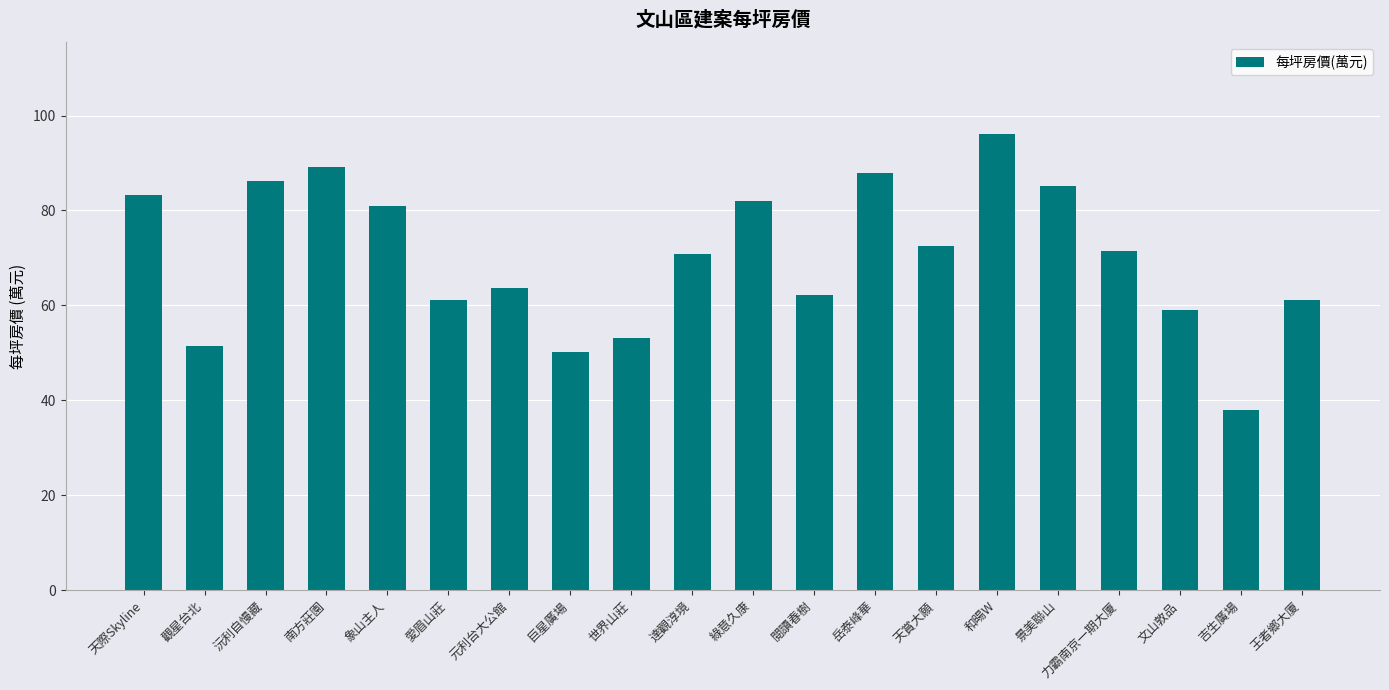

Between 和暘W and 南方莊園, which is larger?

和暘W